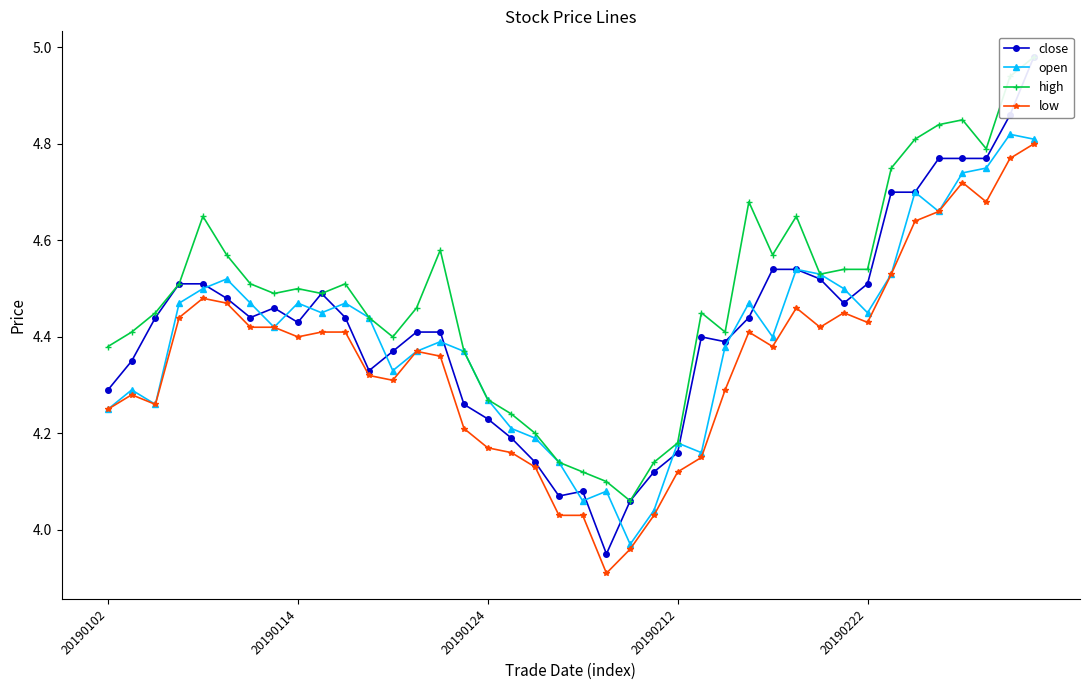

Which series changed the most between 29 and 36?

low